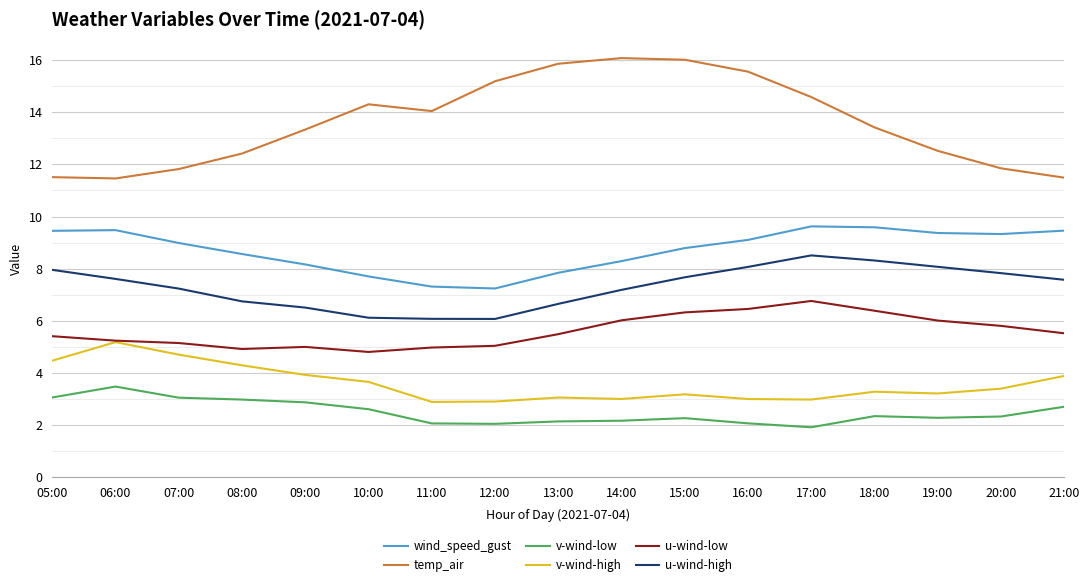

Is it true that v-wind-high equals 1.6 at 18:00?

False